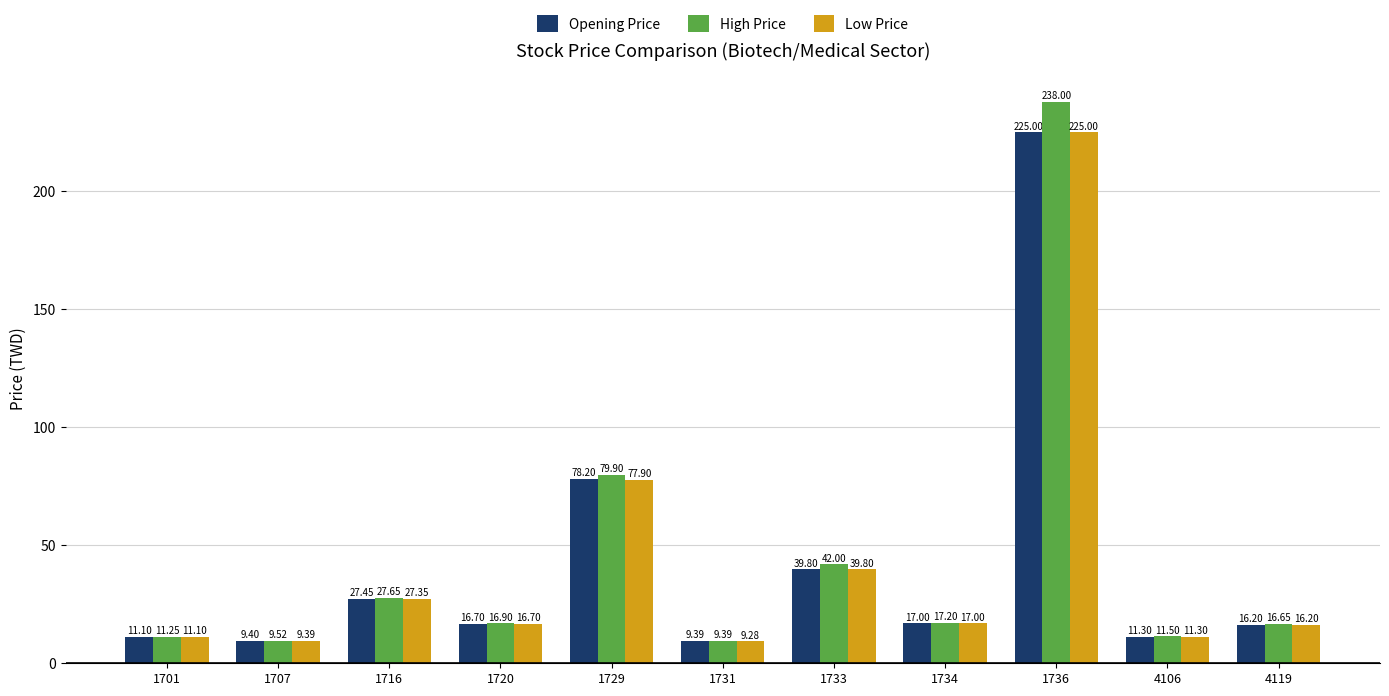

Is the value of Opening Price at 1716 greater than the value of High Price at 1707?

Yes